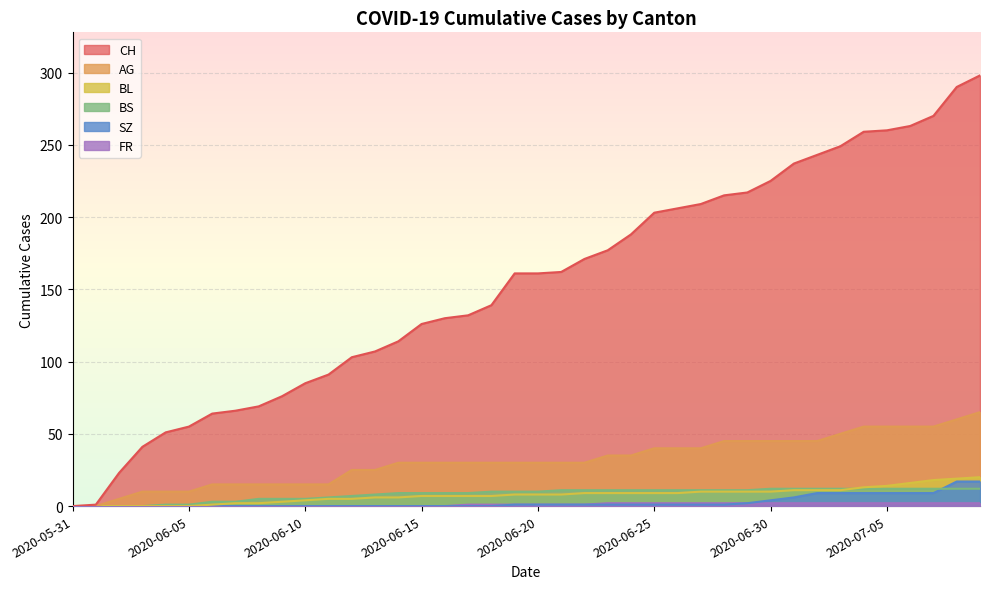

Rank the categories by FR value from lowest to highest.

2020-05-31, 2020-06-01, 2020-06-02, 2020-06-03, 2020-06-04, 2020-06-05, 2020-06-06, 2020-06-07, 2020-06-08, 2020-06-09, 2020-06-10, 2020-06-11, 2020-06-12, 2020-06-13, 2020-06-14, 2020-06-15, 2020-06-16, 2020-06-17, 2020-06-18, 2020-06-19, 2020-06-20, 2020-06-21, 2020-06-22, 2020-06-23, 2020-06-24, 2020-06-25, 2020-06-26, 2020-06-27, 2020-06-28, 2020-06-29, 2020-06-30, 2020-07-01, 2020-07-02, 2020-07-03, 2020-07-04, 2020-07-05, 2020-07-06, 2020-07-07, 2020-07-08, 2020-07-09